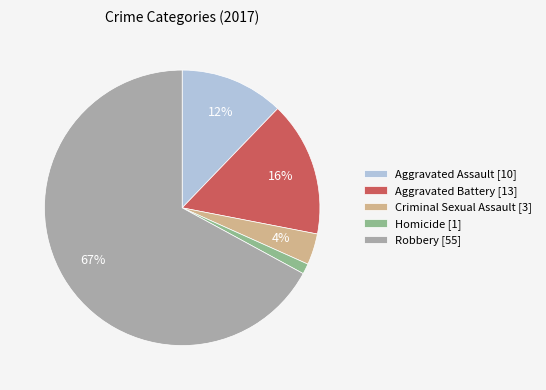

How many segments does this pie chart have?

5